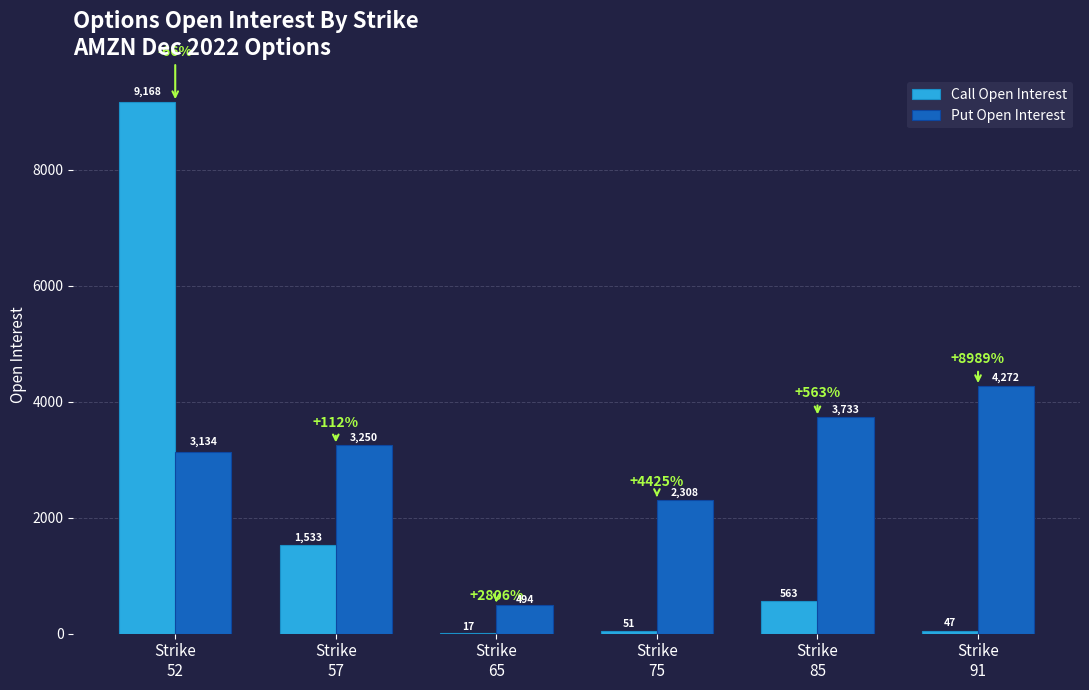

How many Put Open Interest values are between 2308 and 3733?

4